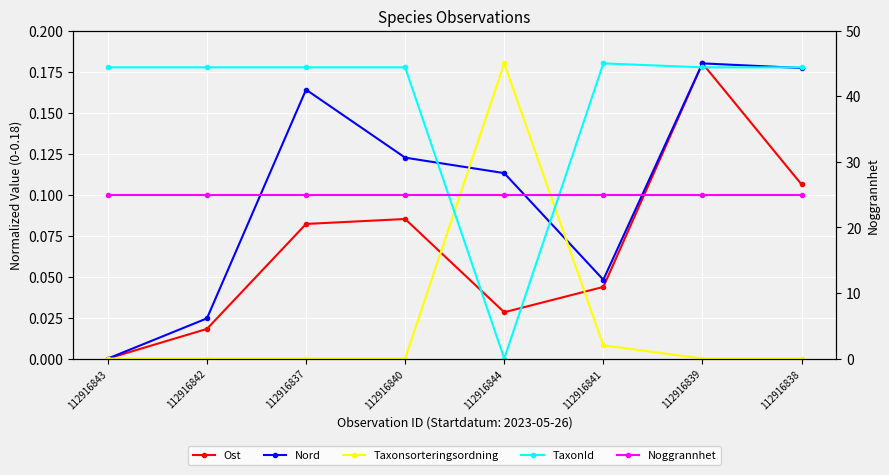

What is the difference between the second highest and second lowest values in the Nord series?

0.2